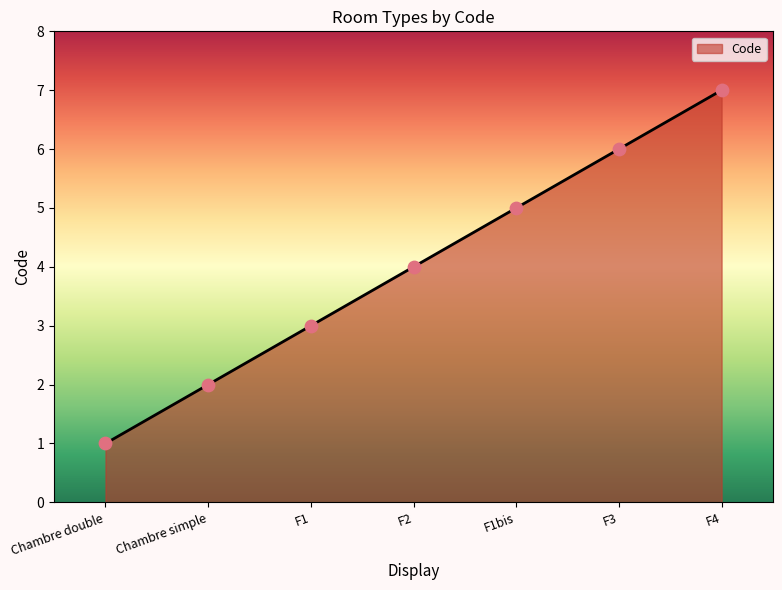

What is the change in value from F1 to F3?

+3